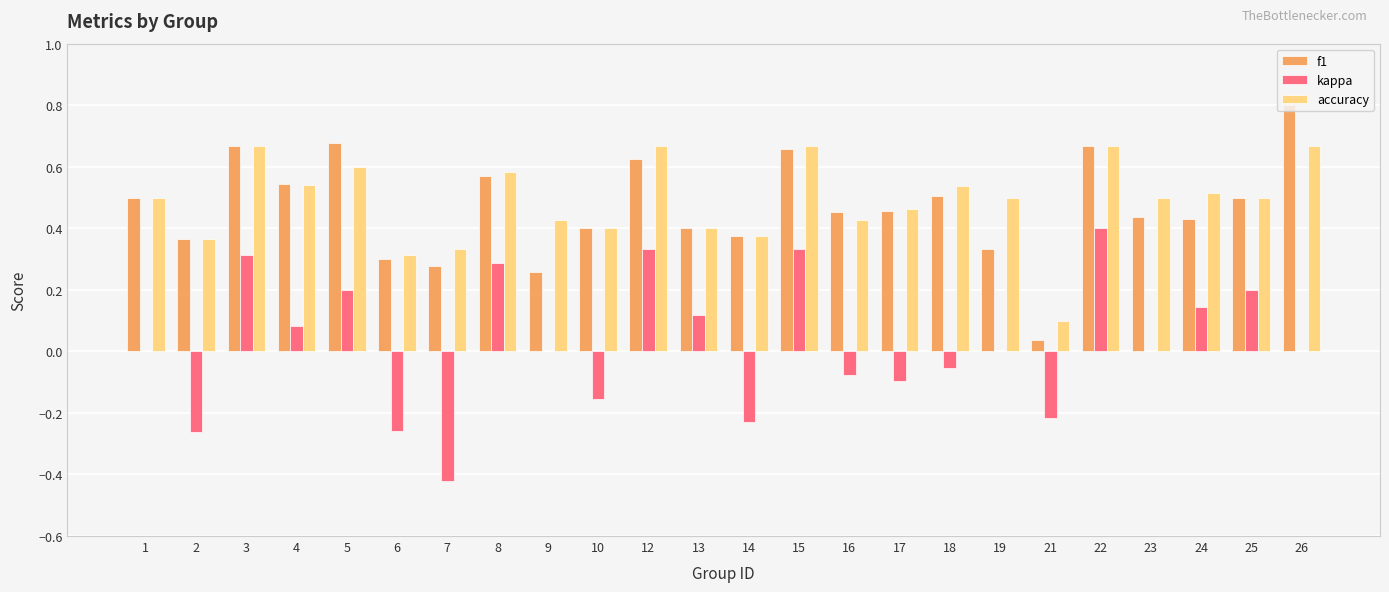

Which category has the highest value across all series?

26